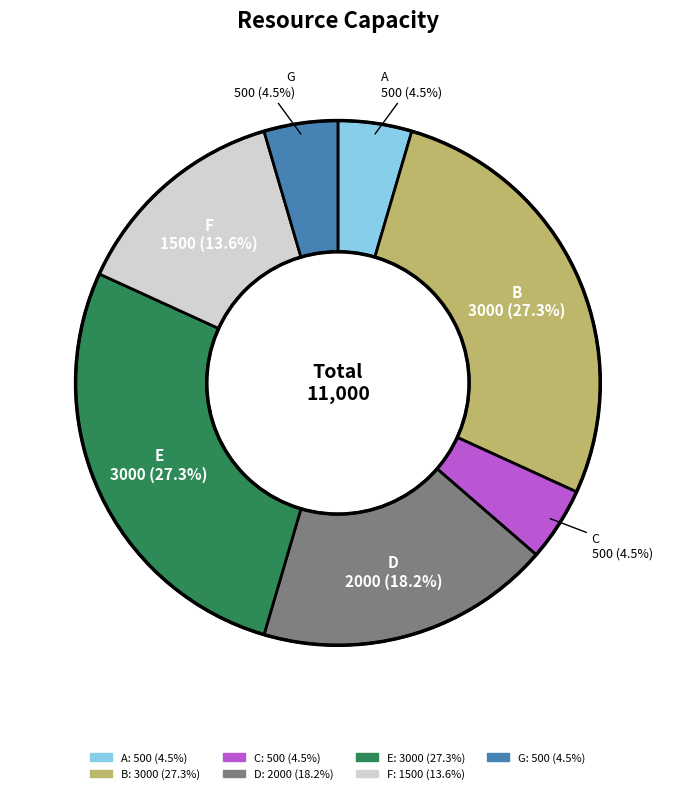

Which has a higher value, F or A?

F